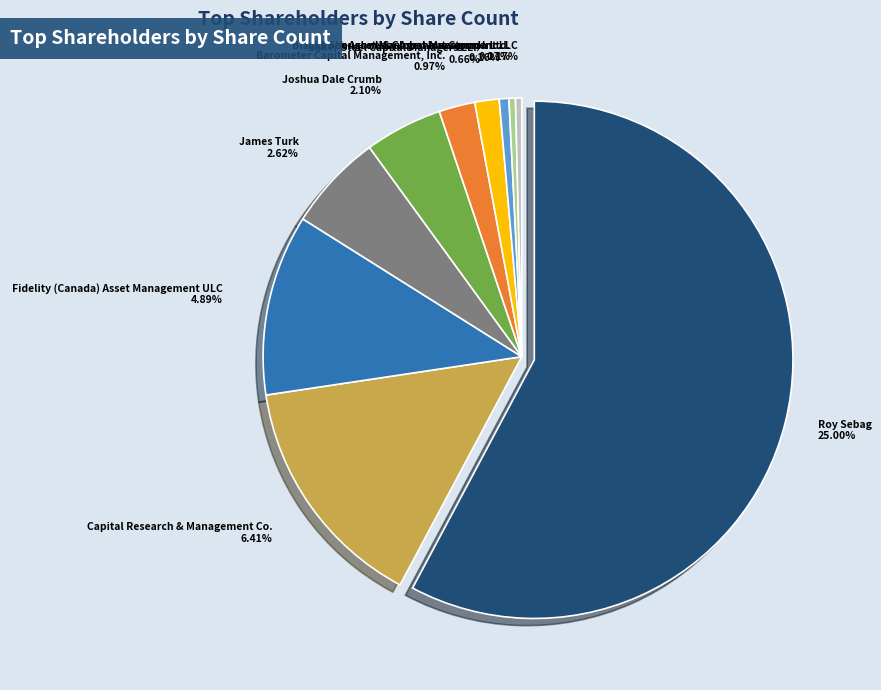

Does O'Shaughnessy Asset Management LLC represent more than half of the total?

No